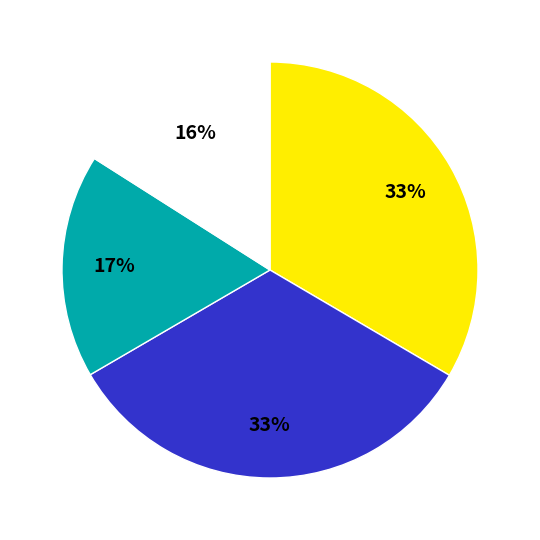

Count the number of slices in the pie.

4